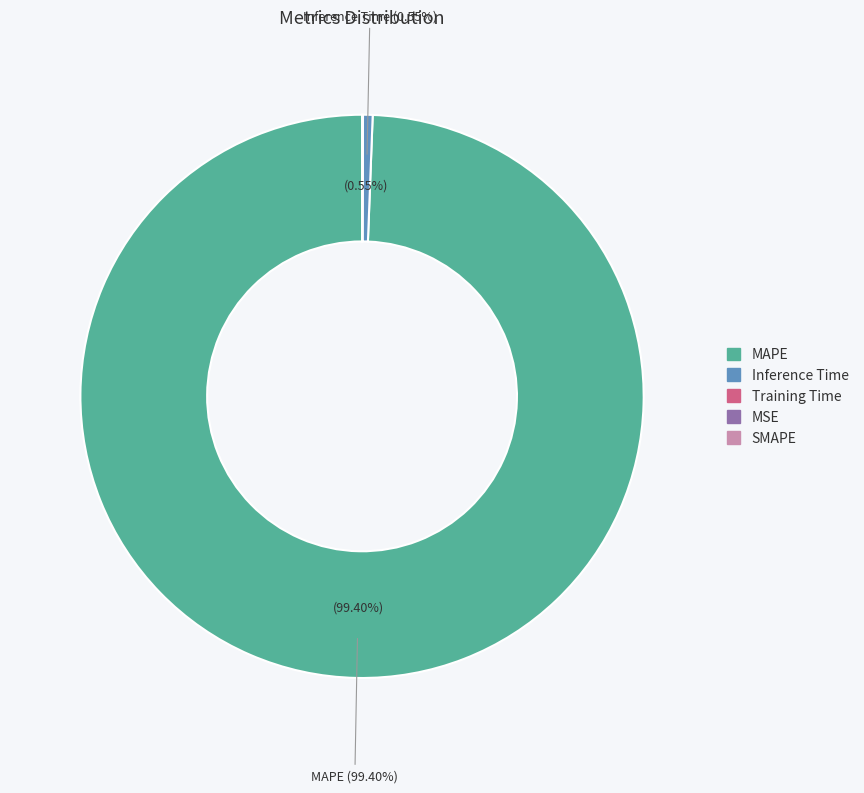

Which category has the biggest portion of the pie?

MAPE